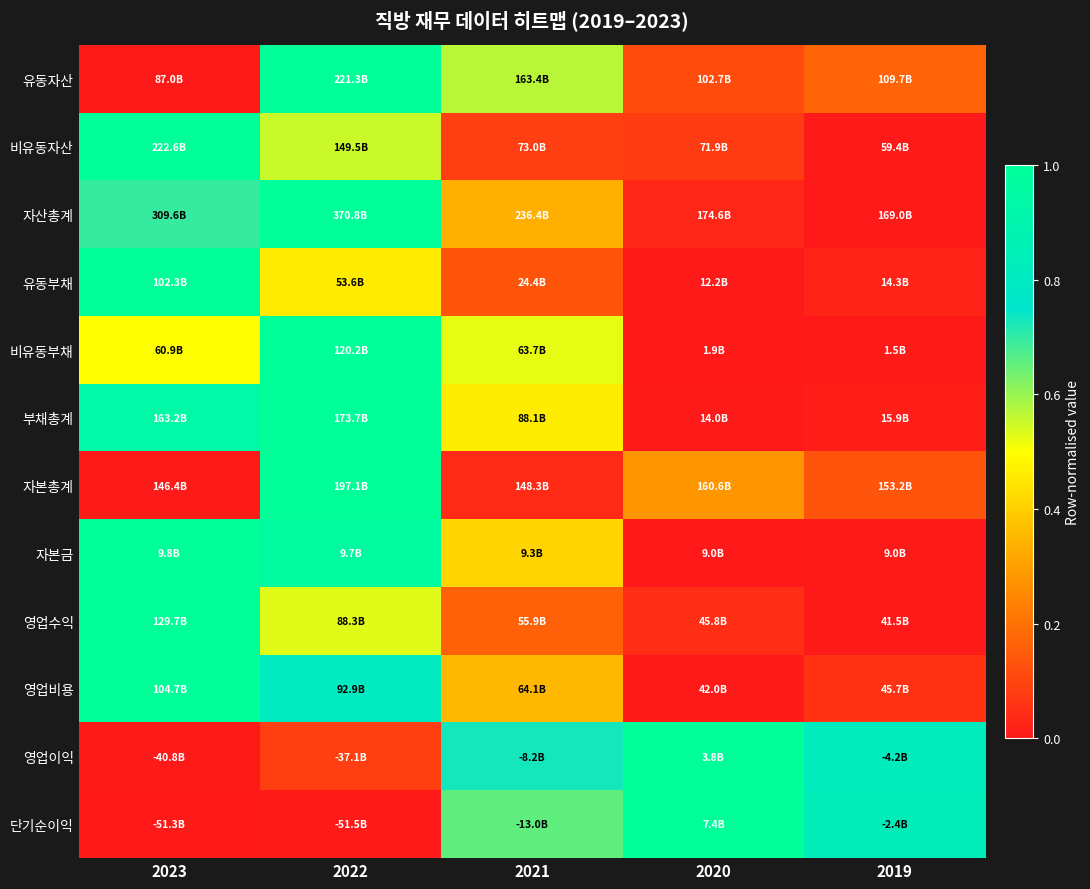

Which has a higher value, 2021 or 2023?

2021